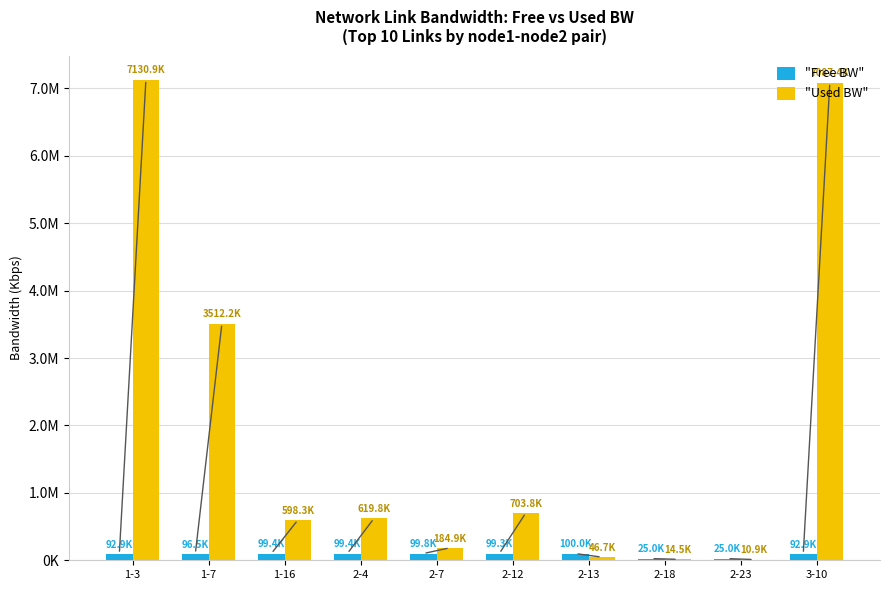

Does the chart contain stacked bars?

No